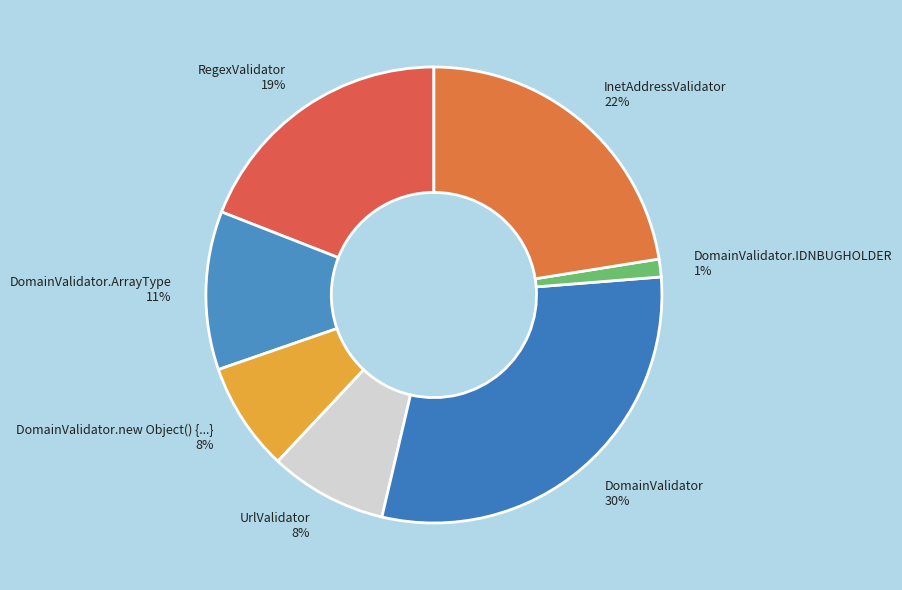

Combined, do DomainValidator.ArrayType 11% and RegexValidator 19% account for over 50%?

No